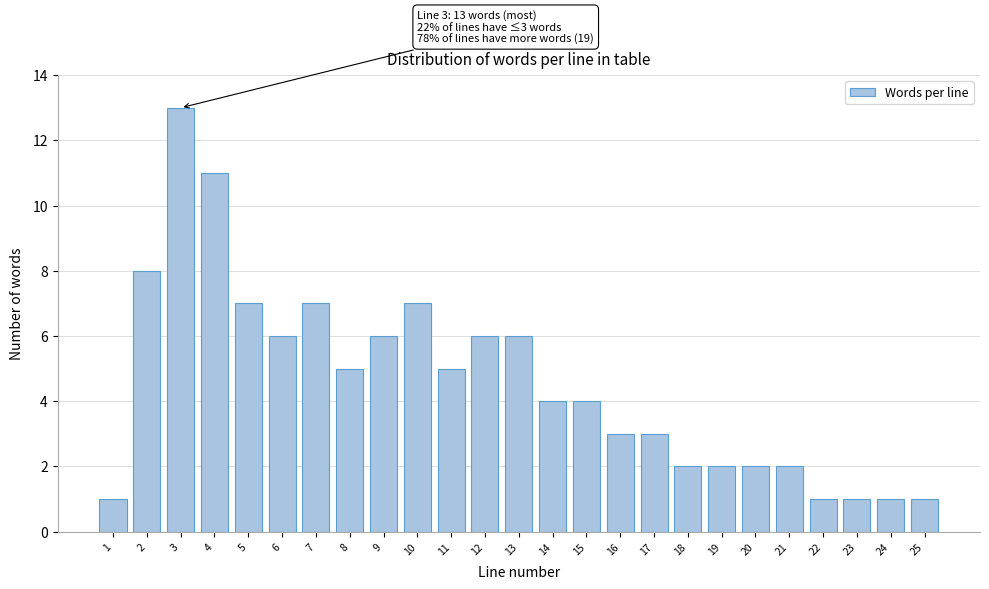

Reading left to right, transcribe all the data shown in this chart.

1	8	13	11	7	6	7	5	6	7	5	6	6	4	4	3	3	2	2	2	2	1	1	1	1